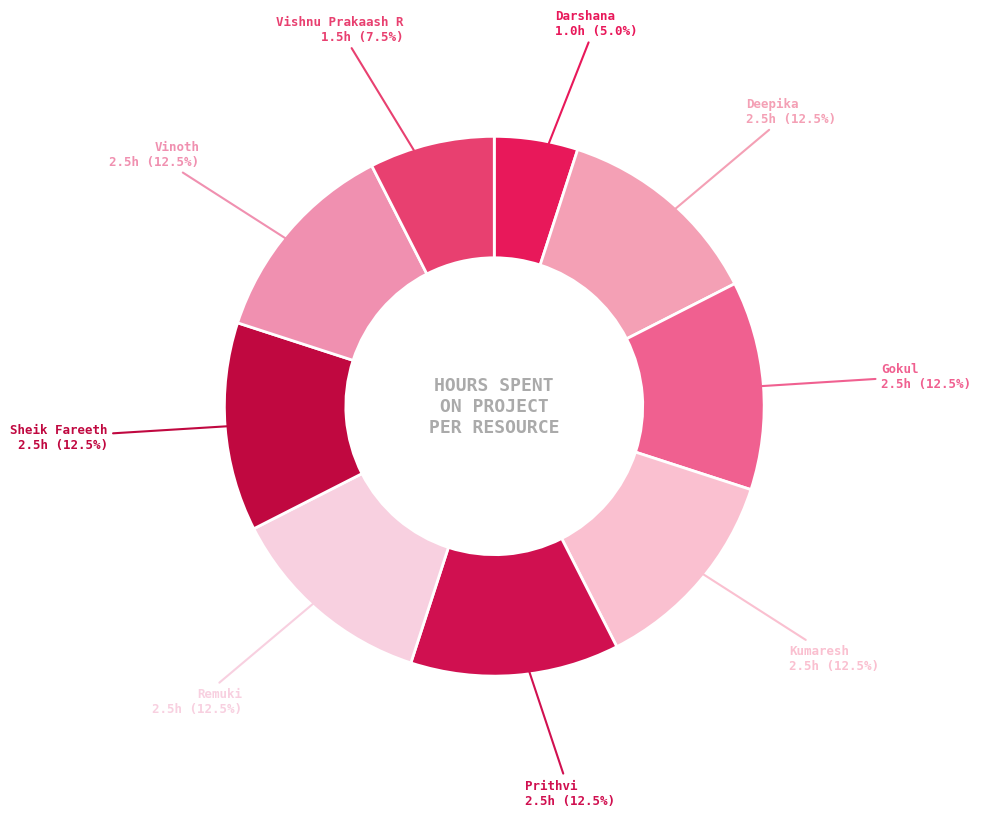

Count the number of slices in the pie.

9